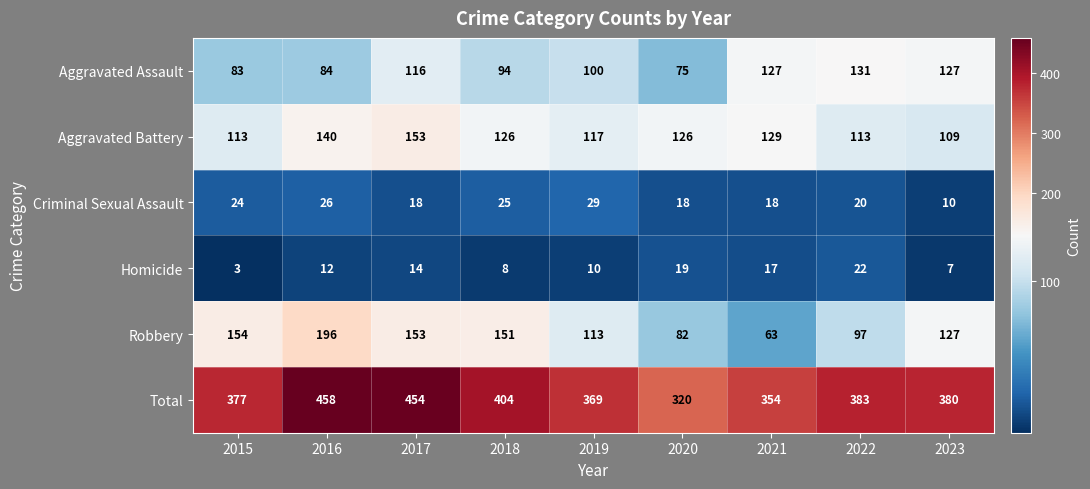

Which label corresponds to the largest value in the chart?

2016